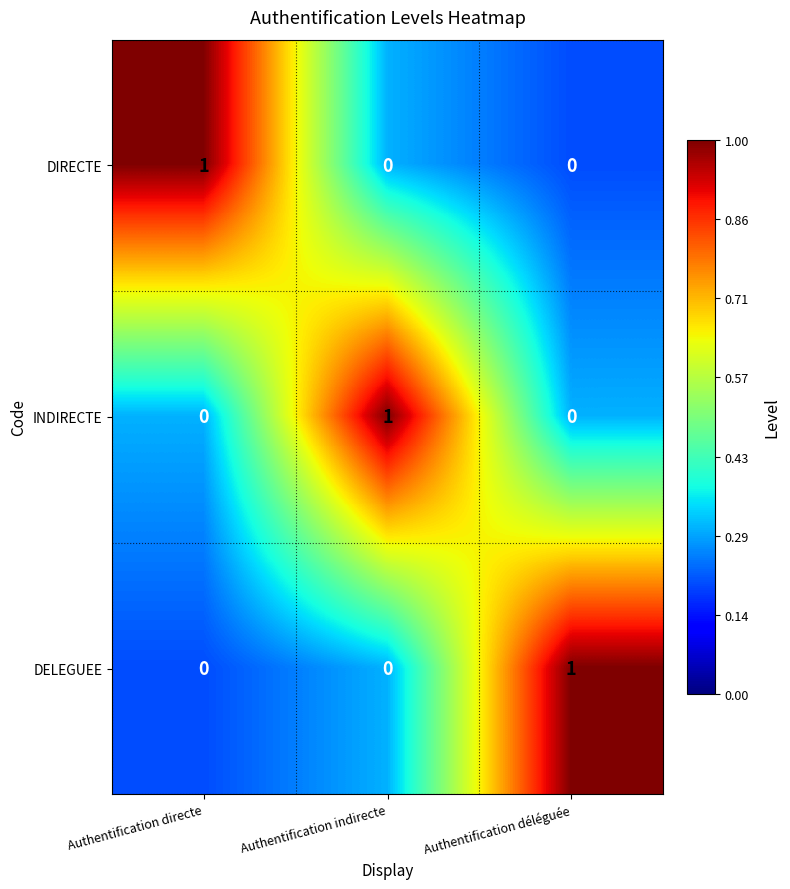

How many INDIRECTE values are between 0 and 1?

3